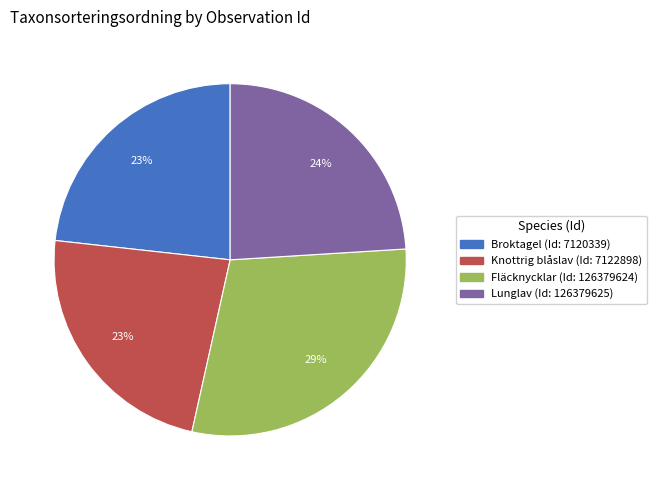

To the nearest percent, what is the difference between the largest and smallest slice percentages?

6%